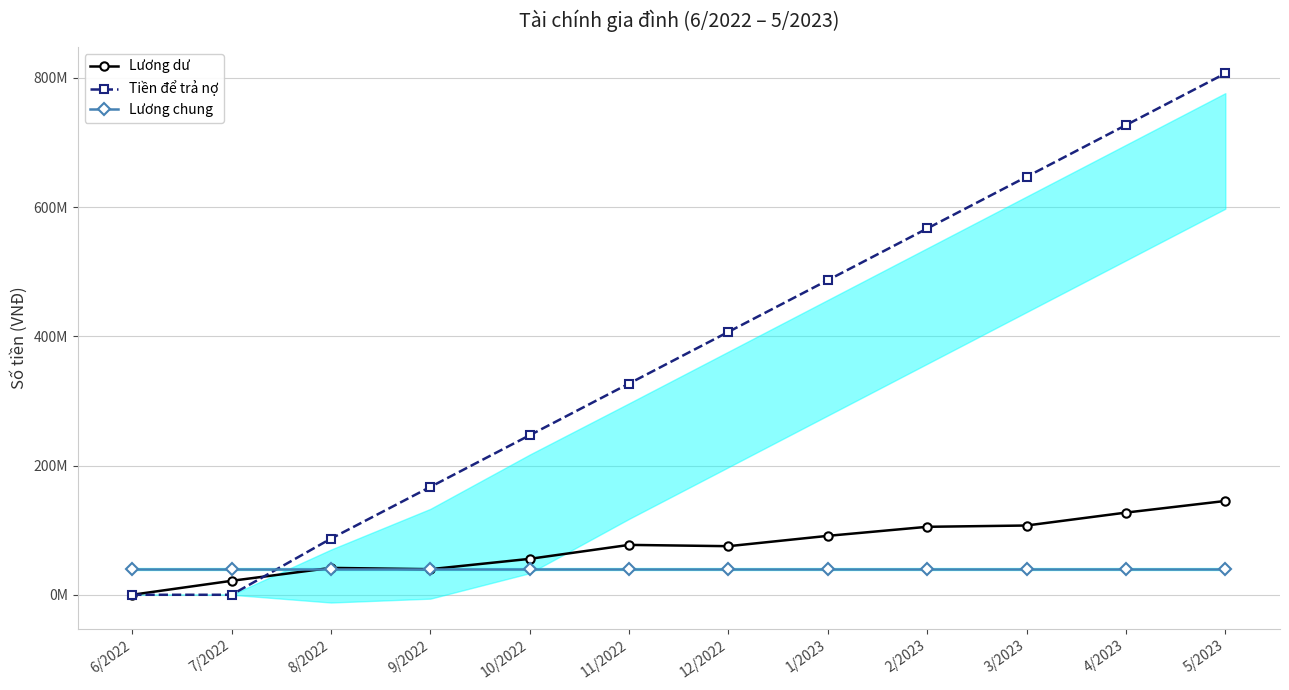

What are all the series names shown in the legend?

Lương dư, Tiền để trả nợ, Lương chung